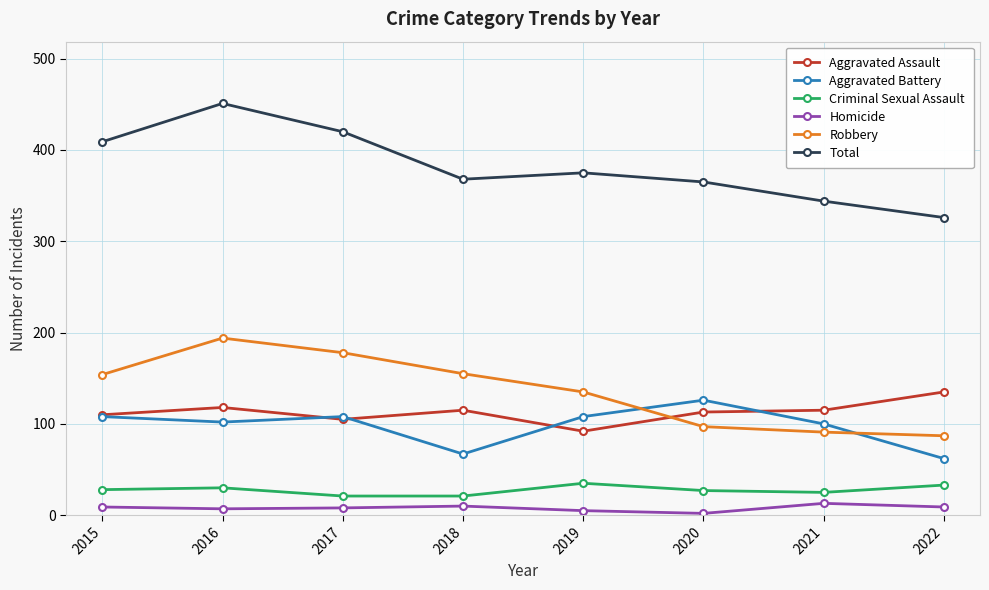

True or false: Aggravated Assault and Criminal Sexual Assault cross at least once.

False